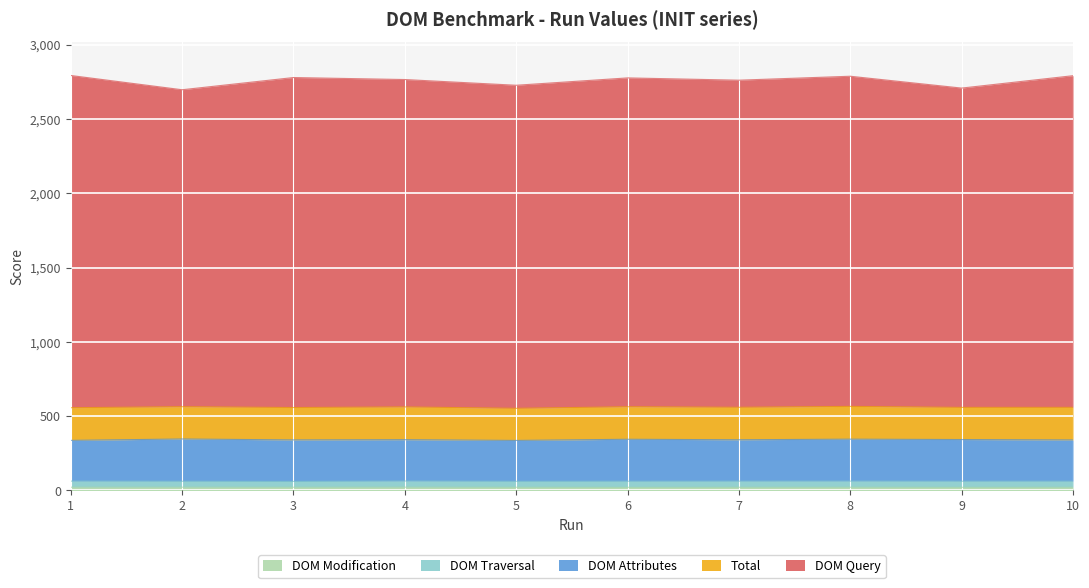

At 9, list the series in order from largest to smallest.

DOM Query, DOM Attributes, Total, DOM Traversal, DOM Modification